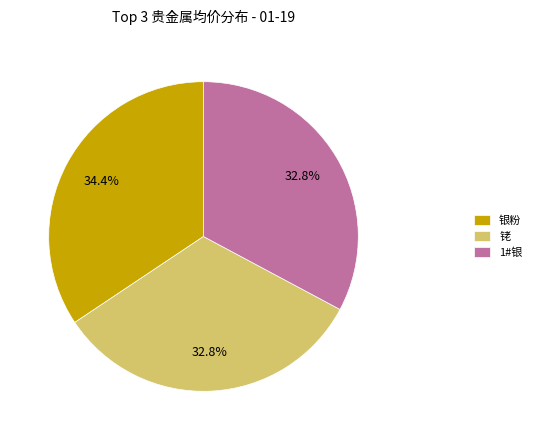

Which category has the biggest portion of the pie?

银粉